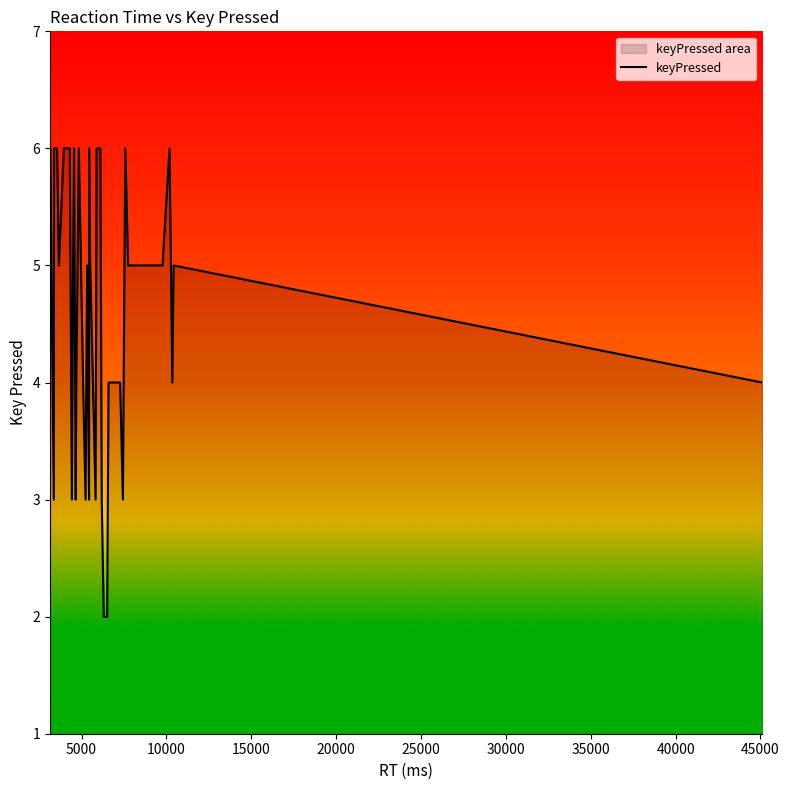

What is the difference between the maximum and minimum values?

4